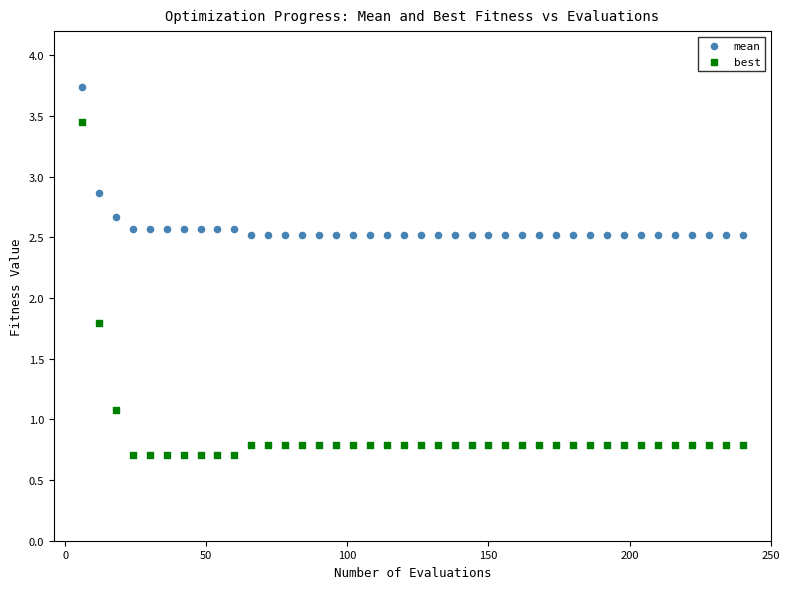

Across all data points, what is the range of Y values (max minus min)?

3.0